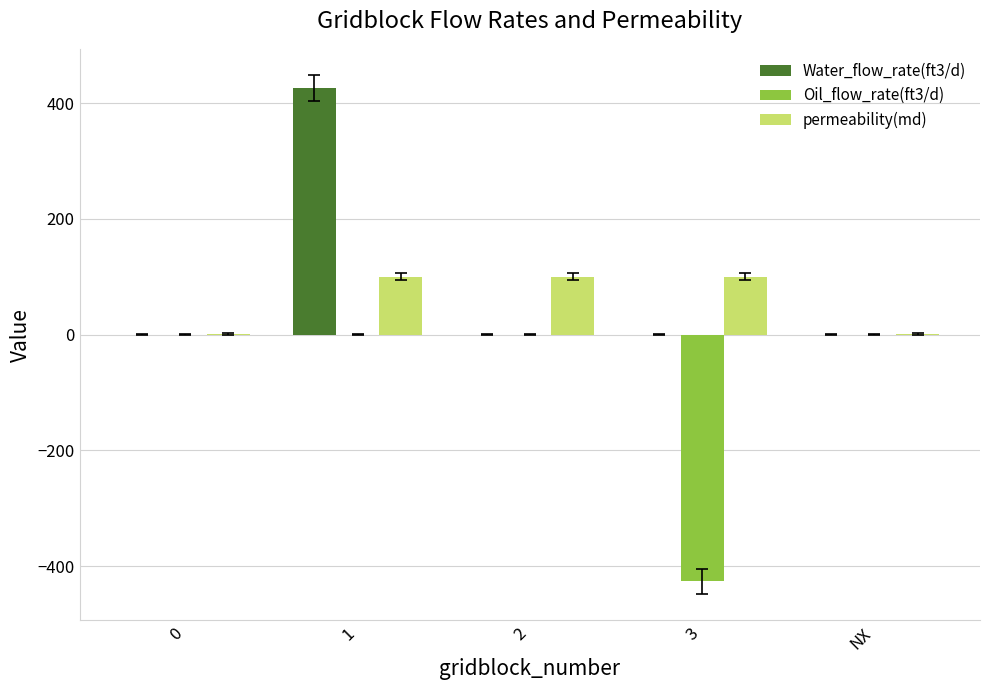

What is the total value across all series at 2?

100.0